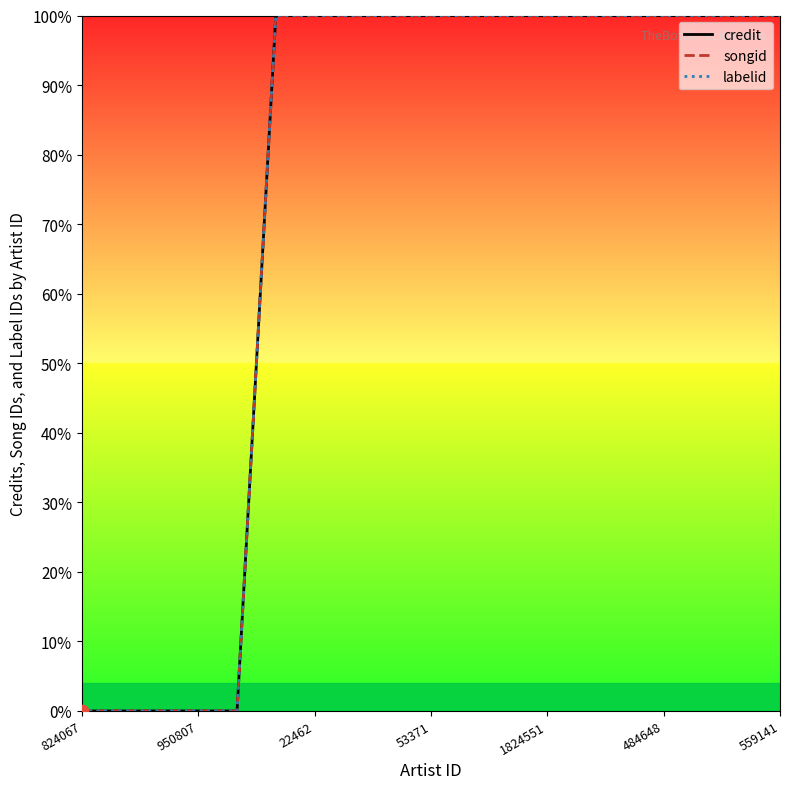

At which category is the sum across all series the highest?

484648